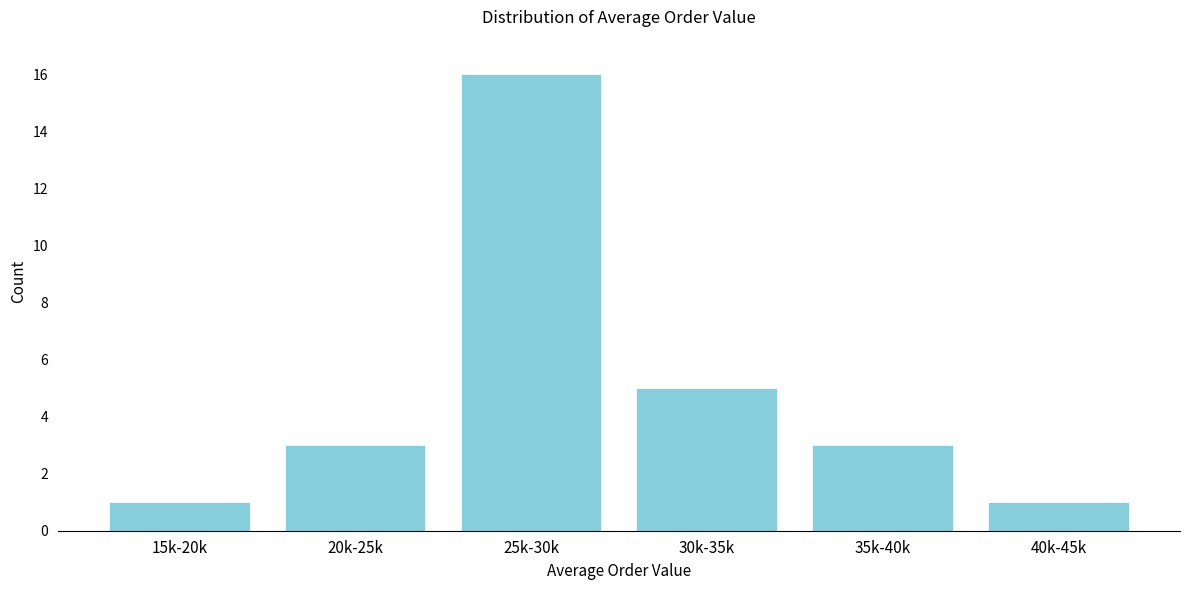

Reading left to right, list all the values displayed in this chart.

1	3	16	5	3	1